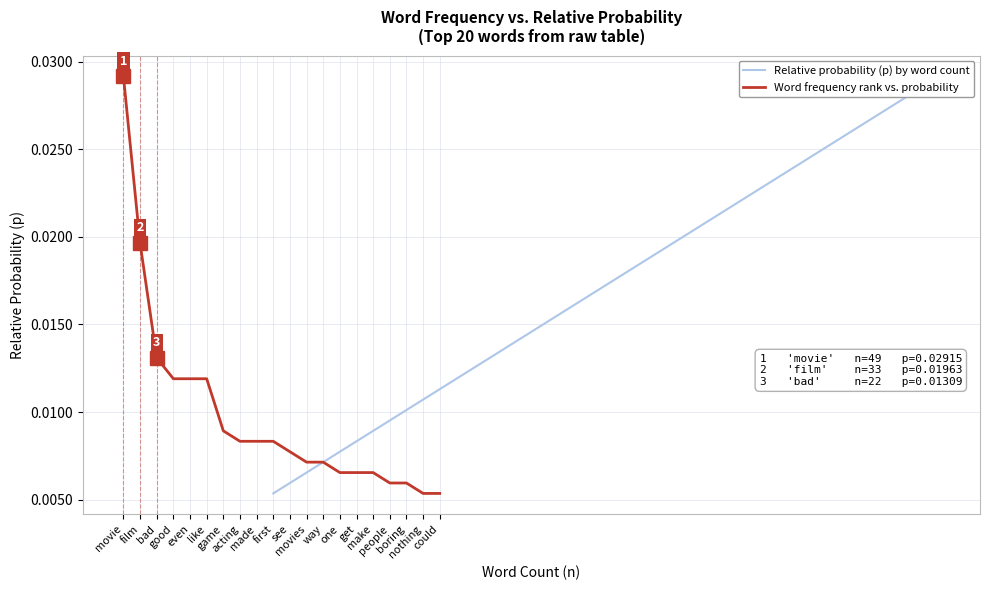

Which series has the largest range (max minus min)?

Relative probability (p) by word count